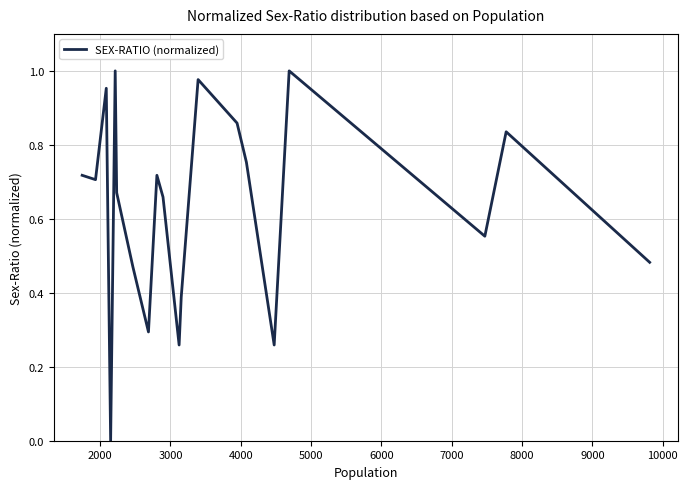

Reading left to right, what are all the values shown in this chart?

0.7	0.7	1.0	0.0	1.0	0.7	0.5	0.3	0.7	0.7	0.3	0.4	1.0	0.9	0.8	0.3	1.0	0.6	0.8	0.5